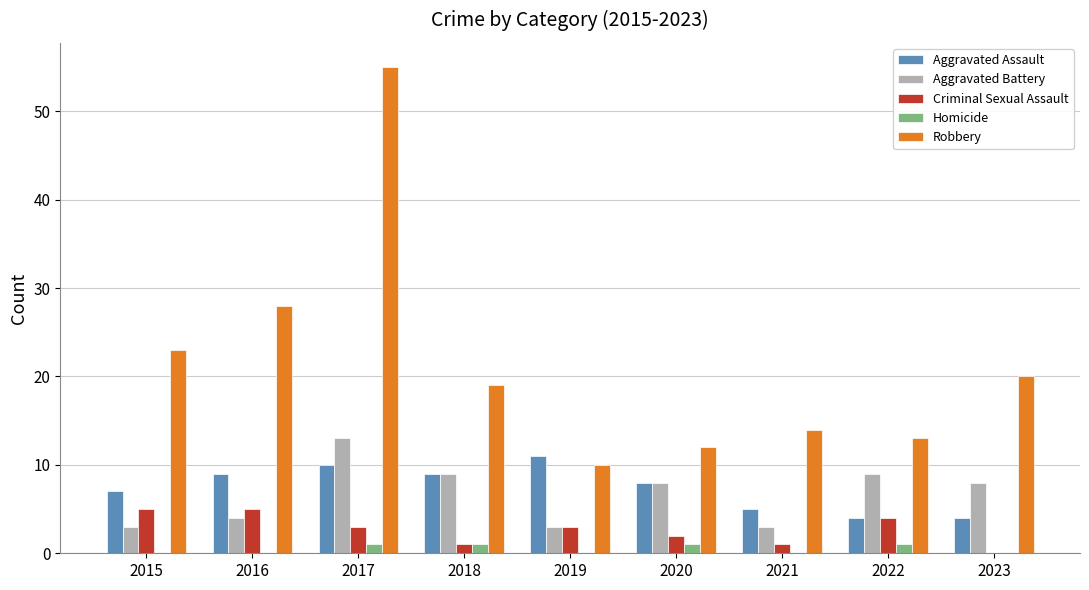

What is the maximum value shown in the chart?

55